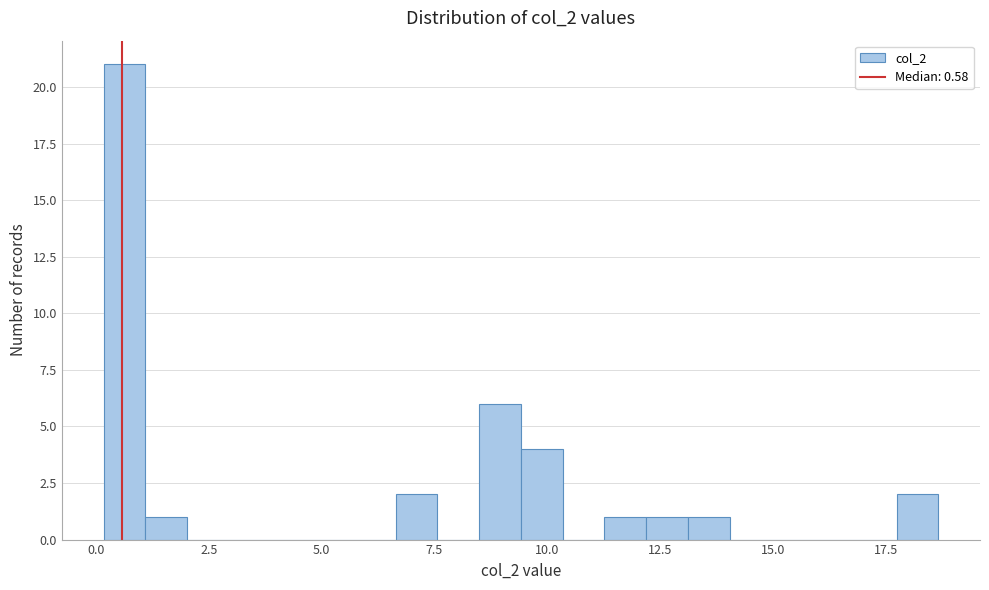

Around what value on the x-axis is the tallest bar? Give the approximate position of its centre, as read against the axis.

0.5